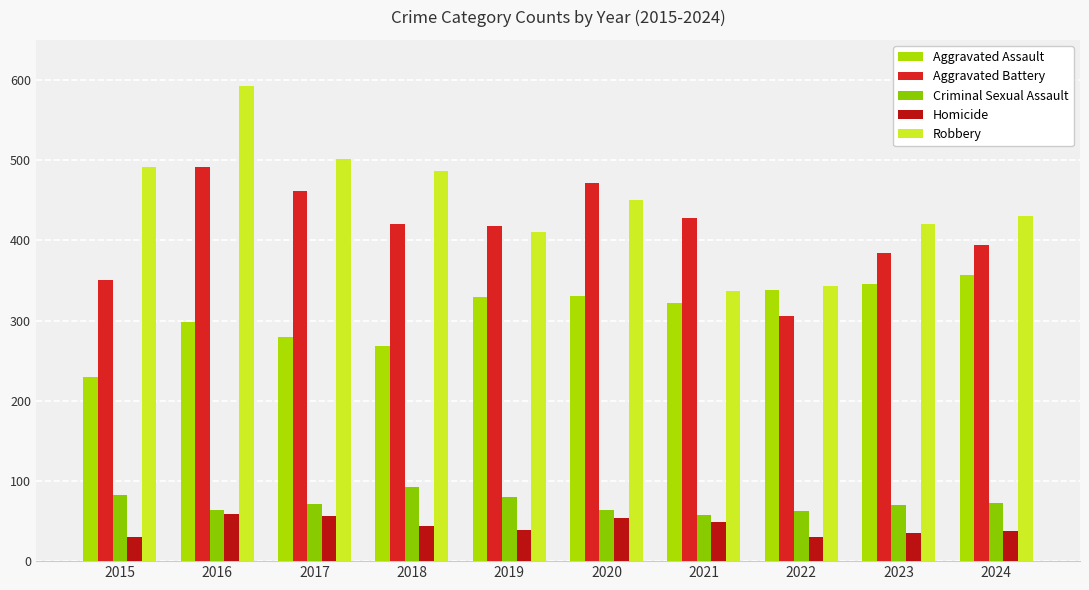

What are all the series names shown in the legend?

Aggravated Assault, Aggravated Battery, Criminal Sexual Assault, Homicide, Robbery